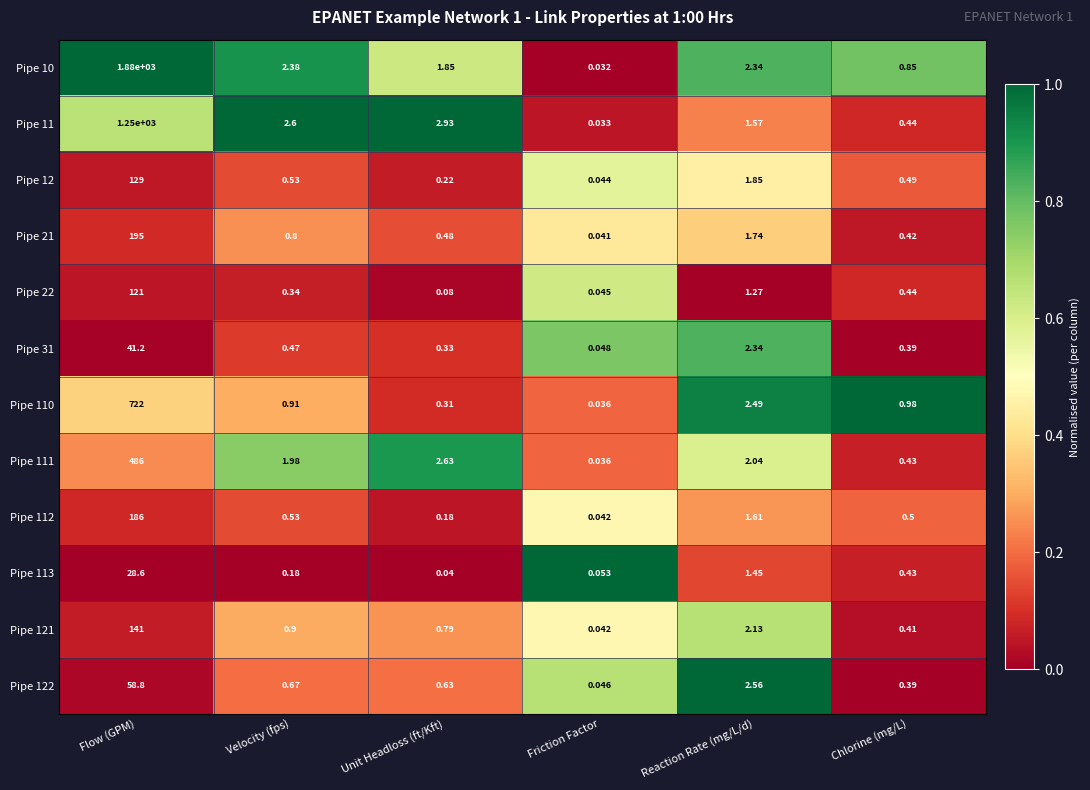

At which label does Pipe 12 reach its minimum?

Friction Factor